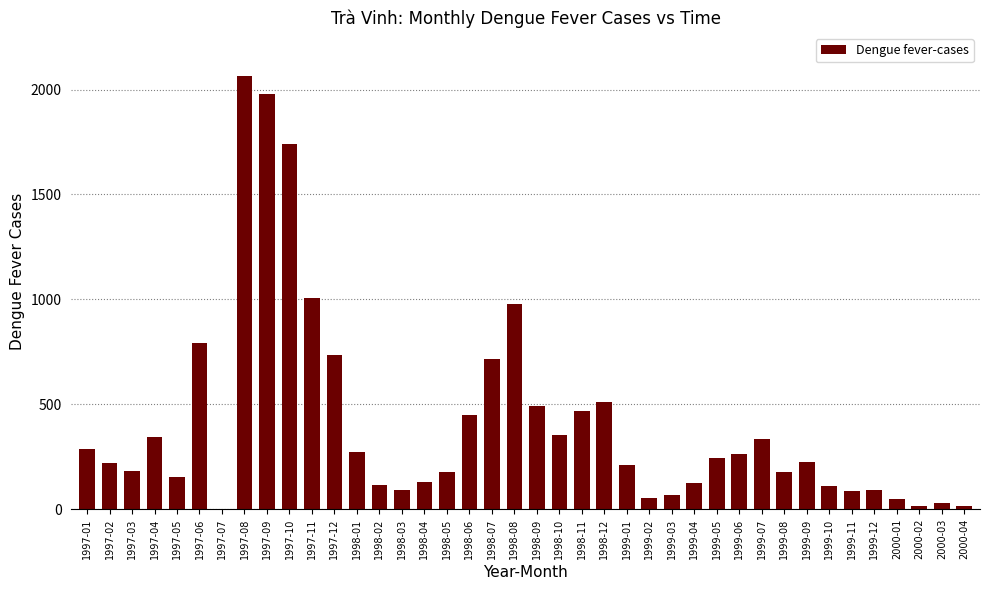

What is the sum of the values at 1998-08 and 1997-01?

1263